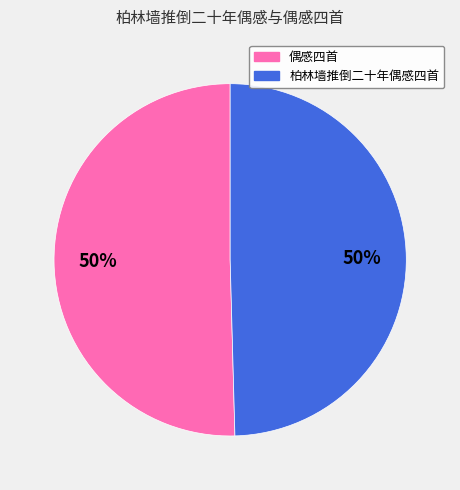

To the nearest percent, what is the average slice percentage?

50%